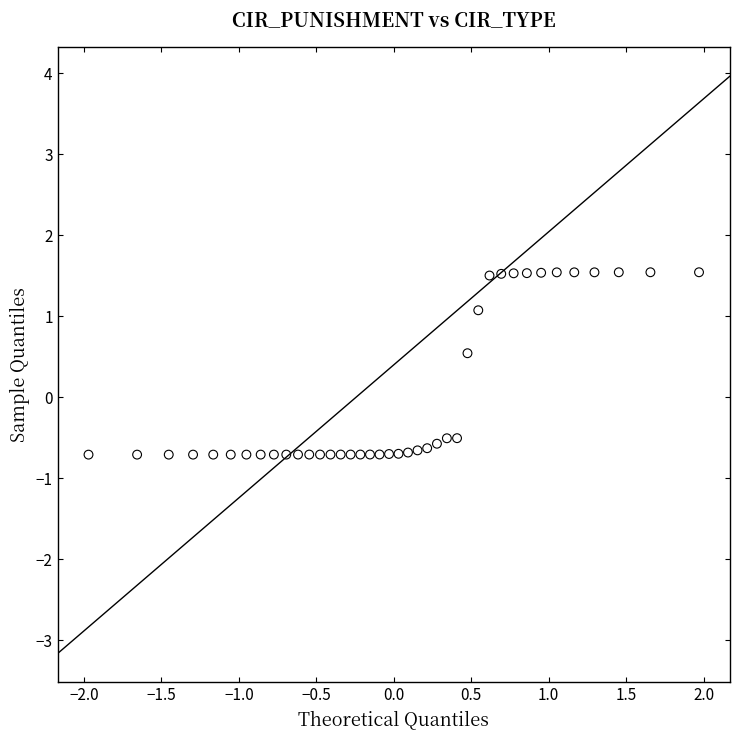

What is the range of X values (max minus min)?

3.9